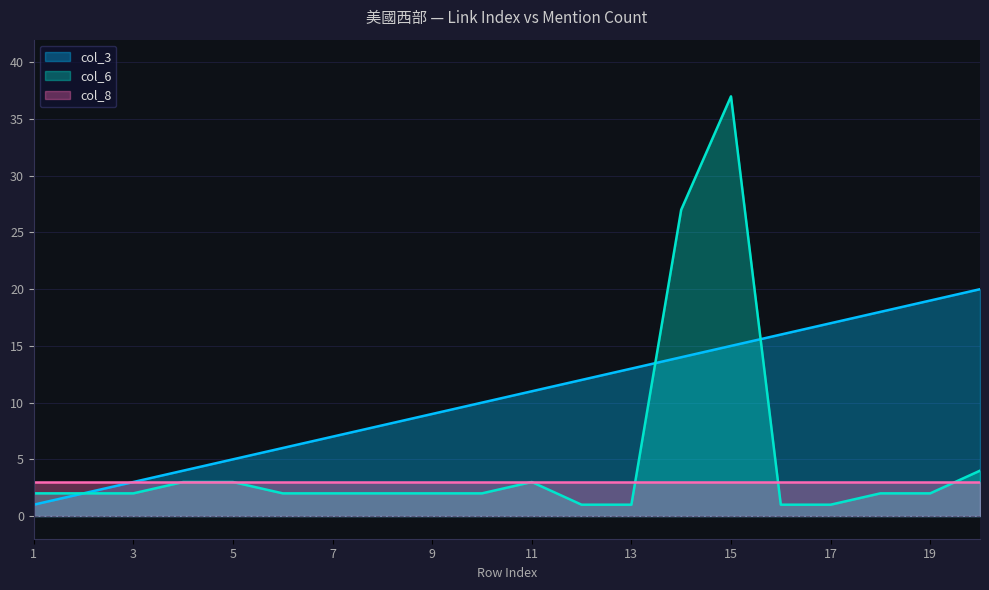

True or false: col_3 has more than 1 interior local peaks.

False